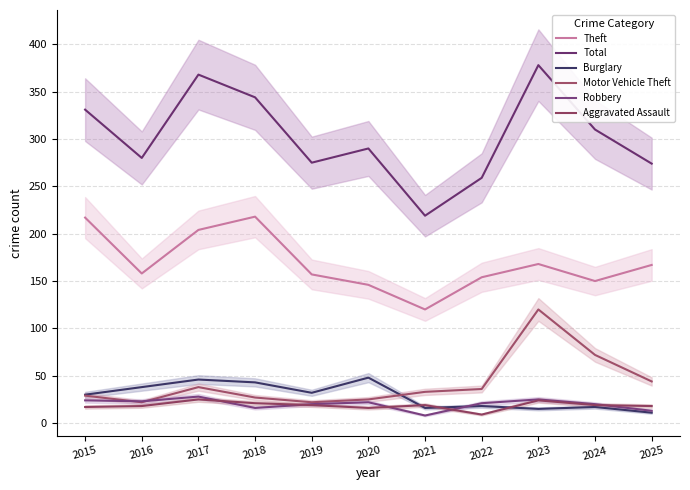

What is the value of the Aggravated Assault point at the 2nd from the left?

18